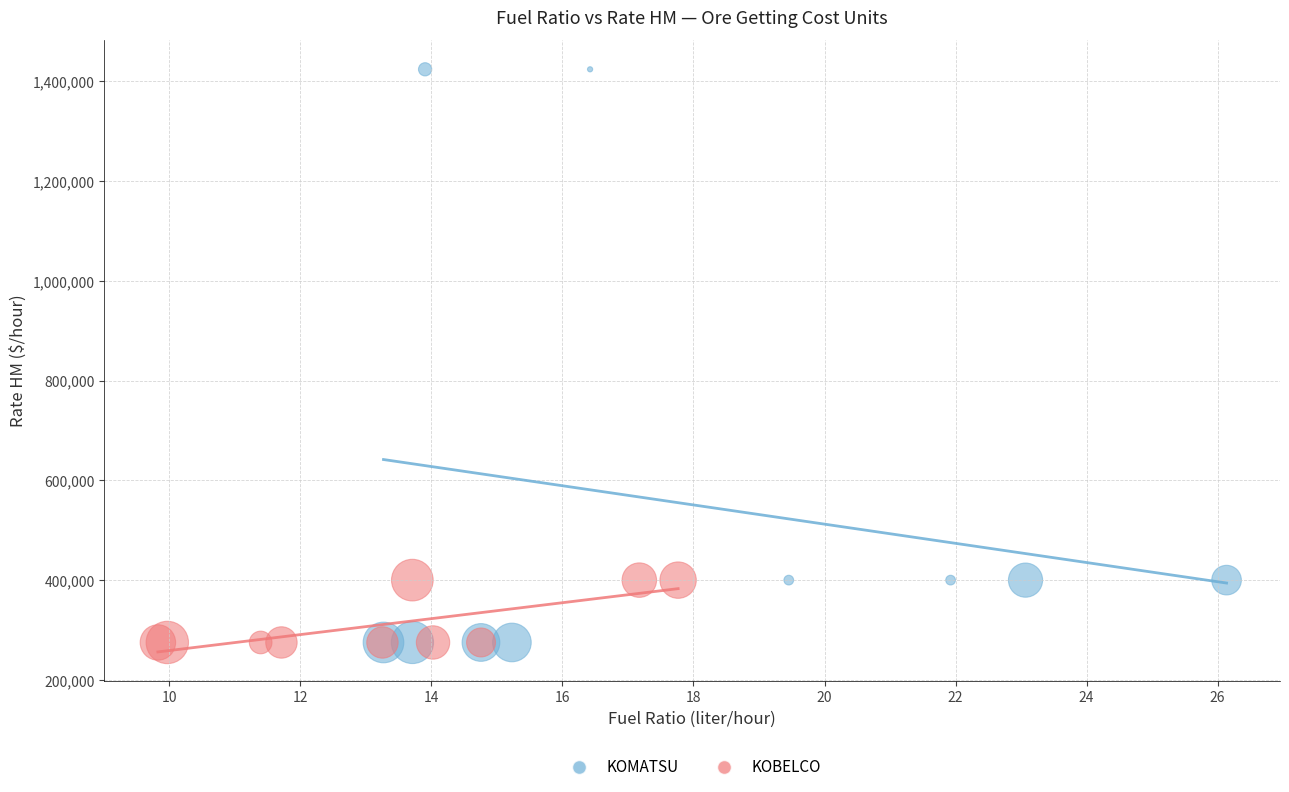

Which series has the widest spread of Y values?

KOMATSU